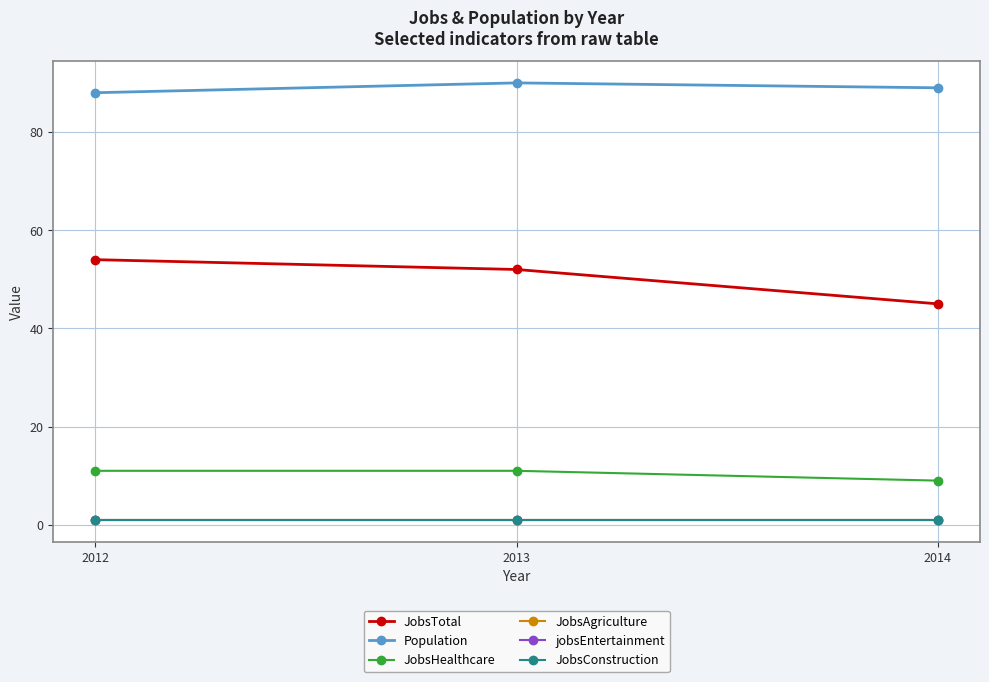

Is this an area chart (filled region under the line)?

No